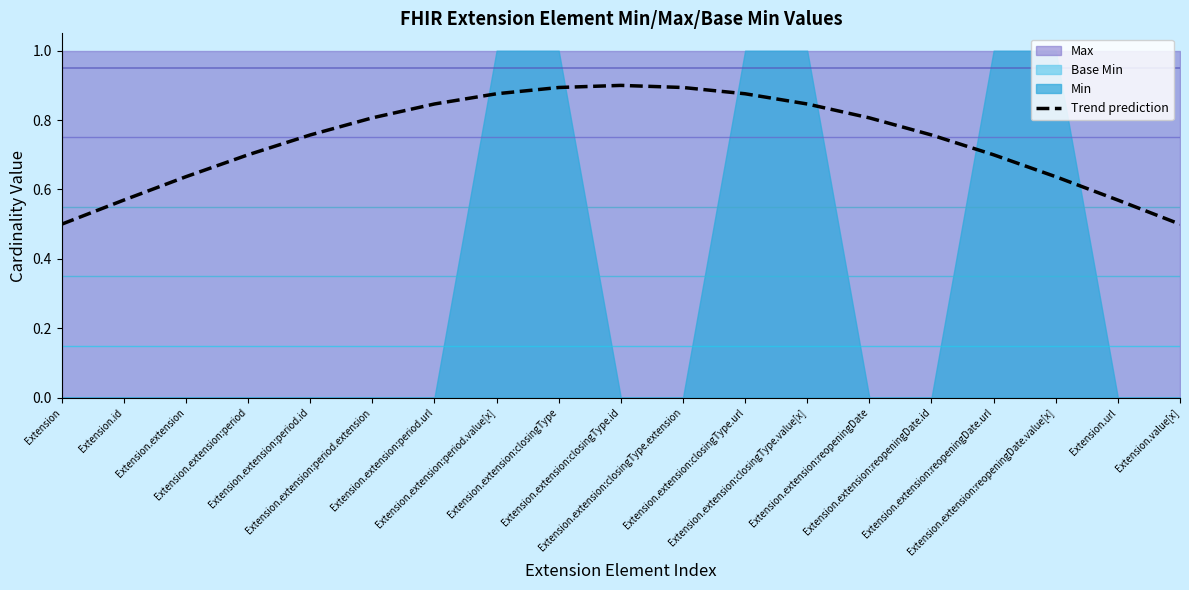

What is the change in value from Extension.extension:period.url to Extension.value[x]?

-0.3